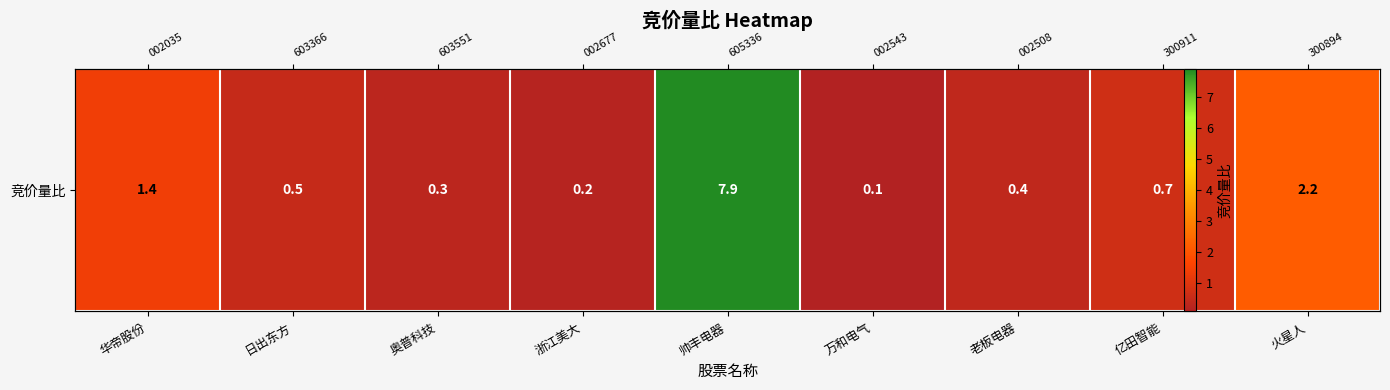

Between 万和电气 and 亿田智能, which is larger?

亿田智能